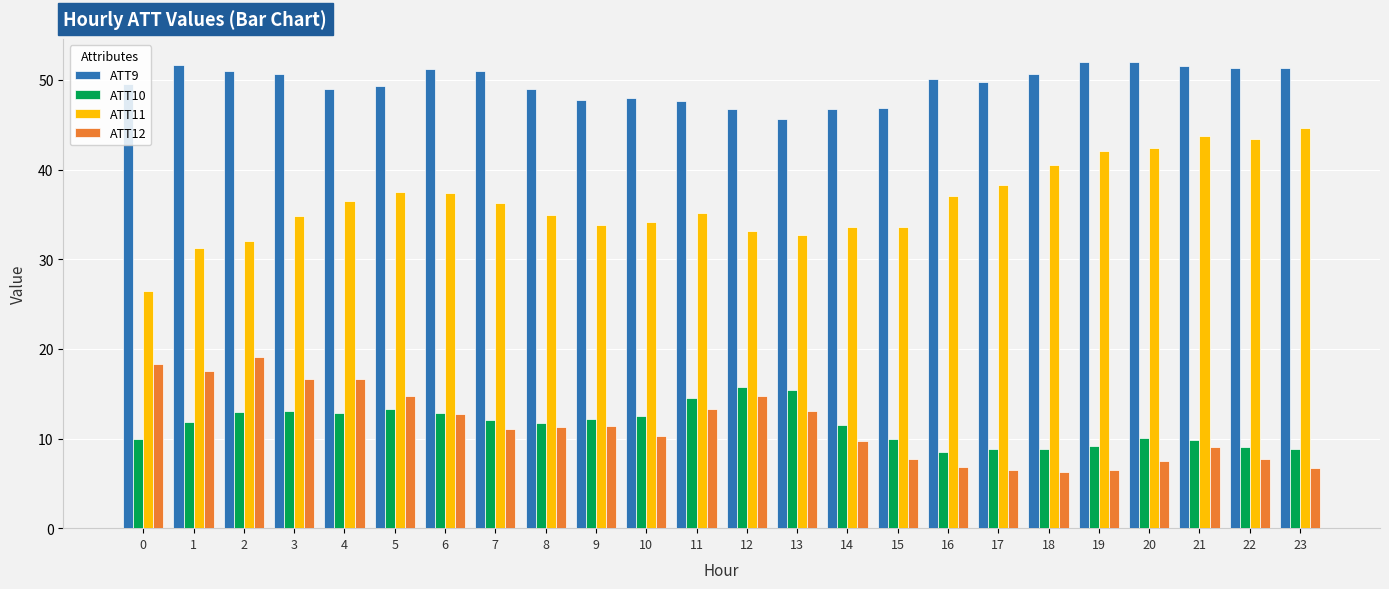

Which series has the widest spread of values?

ATT11